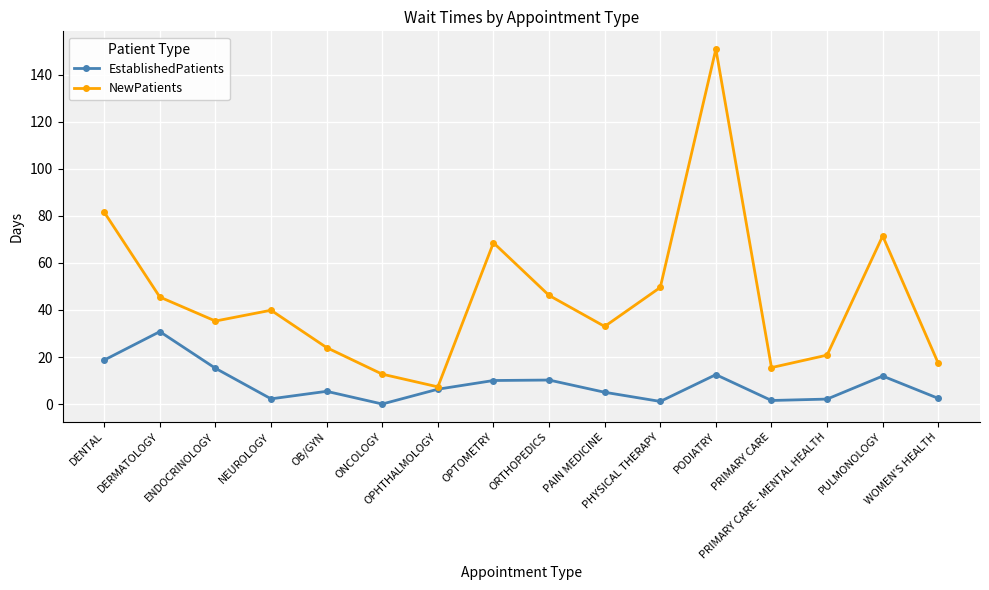

Where is the first local maximum for NewPatients?

NEUROLOGY